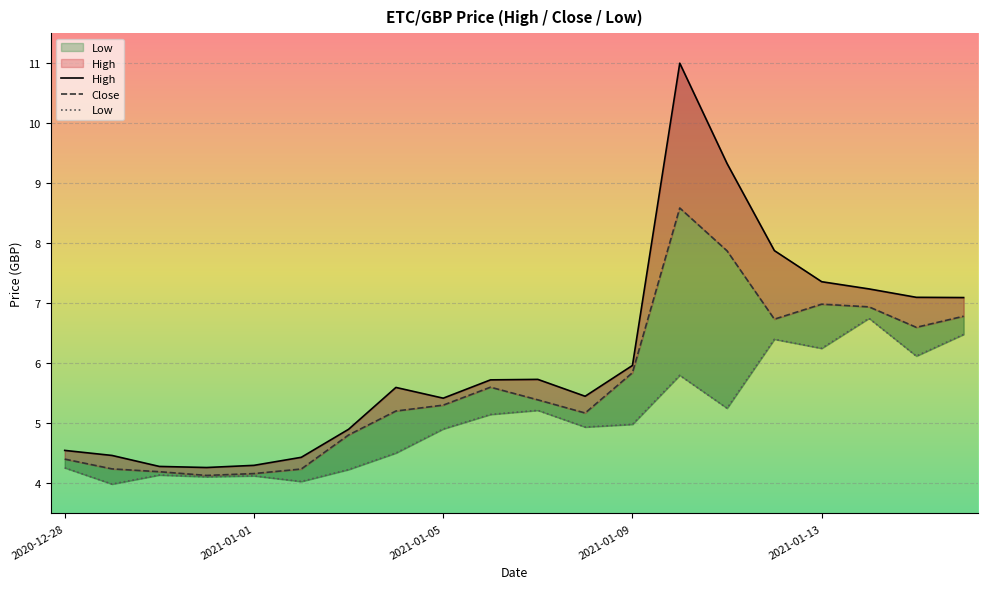

List the series in order of their peak value, lowest first.

Low, Close, High